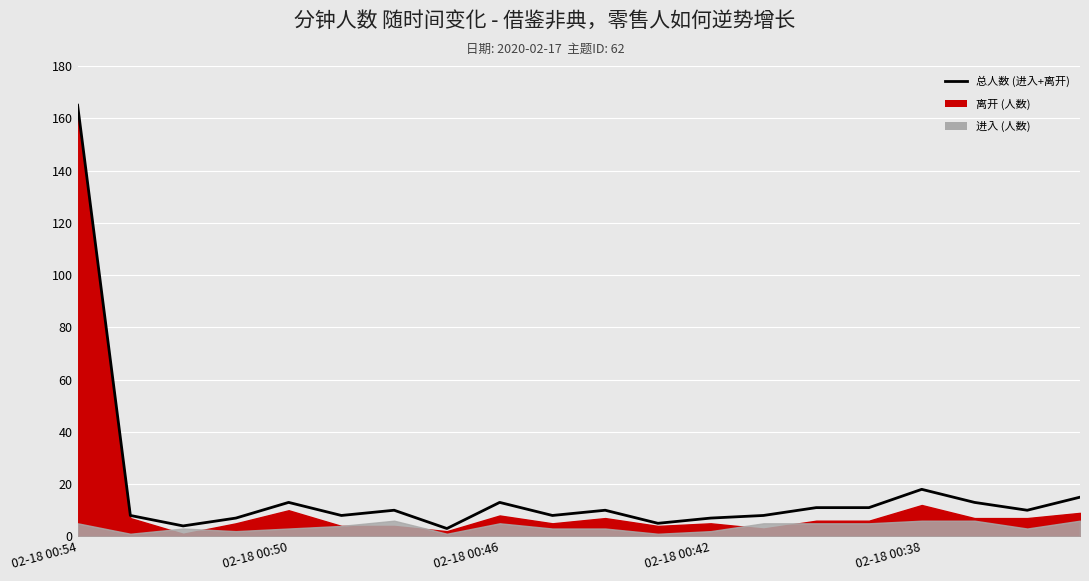

The value at 15 is 18. True or false?

False